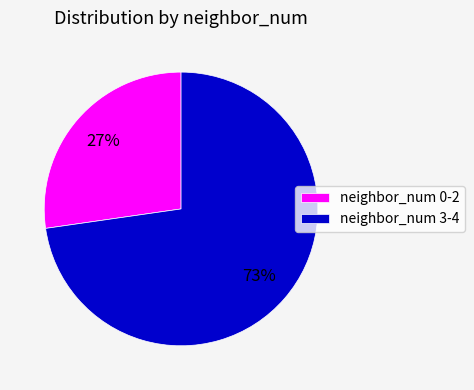

Rank the categories by value from lowest to highest.

neighbor_num 0-2, neighbor_num 3-4